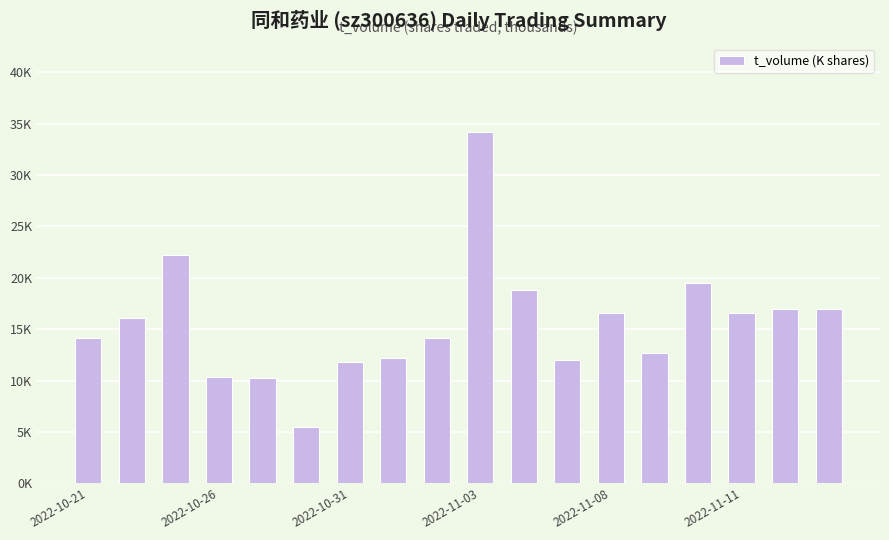

Does the chart contain any negative values?

No